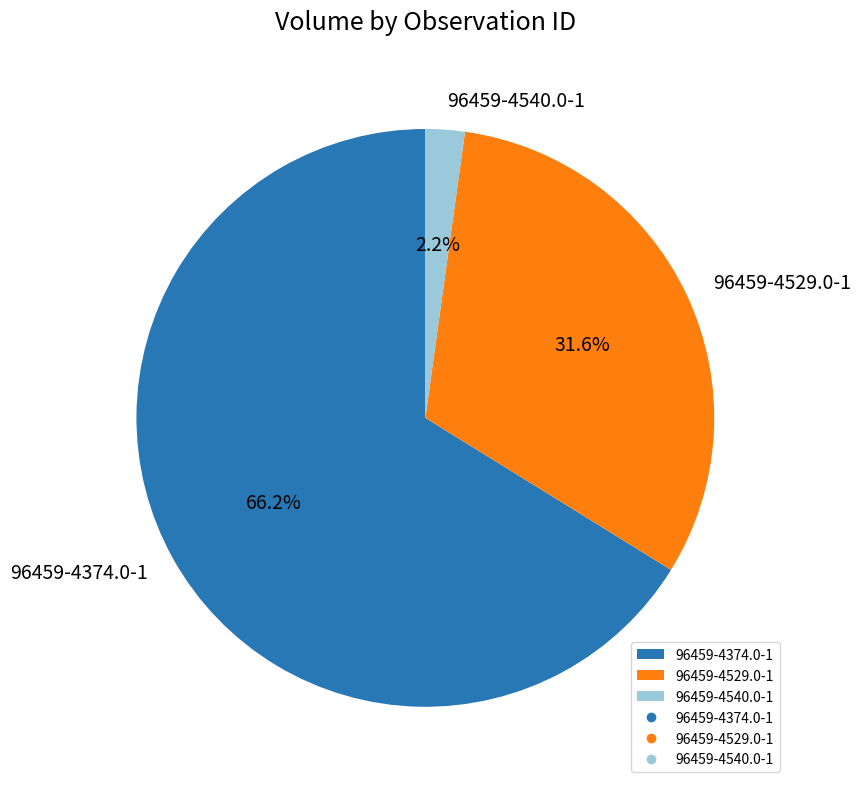

Rank the categories by value from highest to lowest.

96459-4374.0-1, 96459-4529.0-1, 96459-4540.0-1